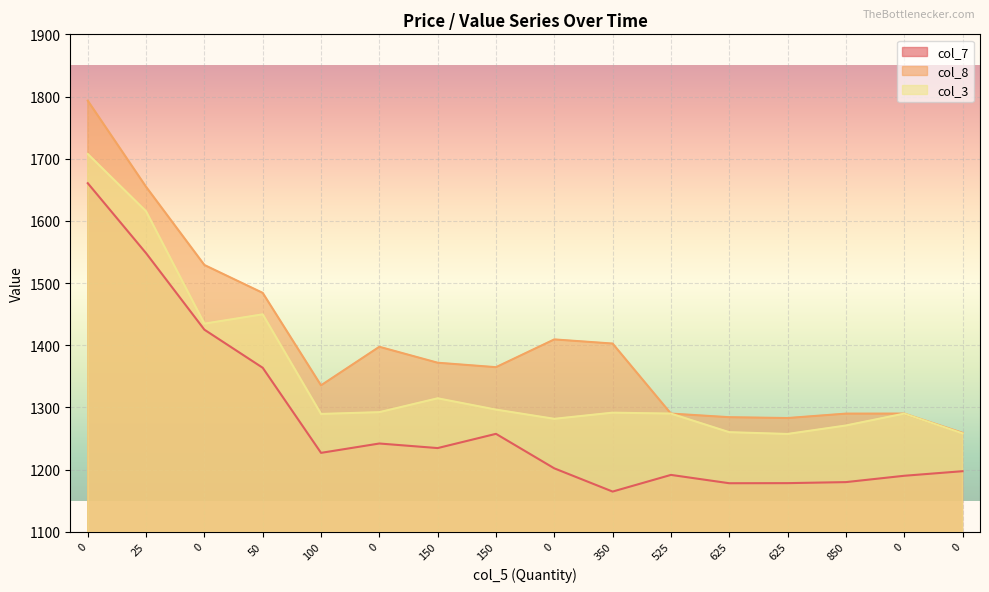

What value does the col_8 series have at 350?

1402.7